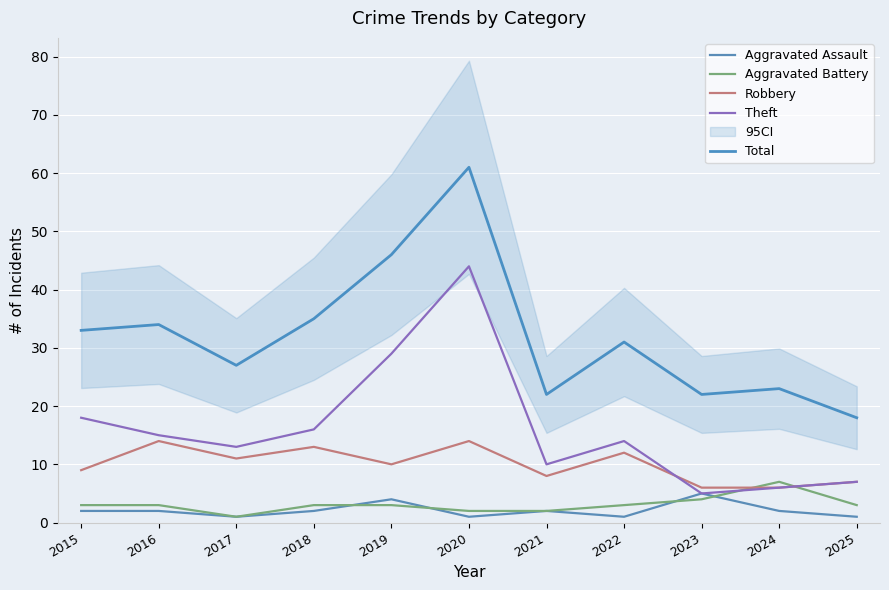

The Aggravated Battery series shows 5 at 2018. True or false?

False